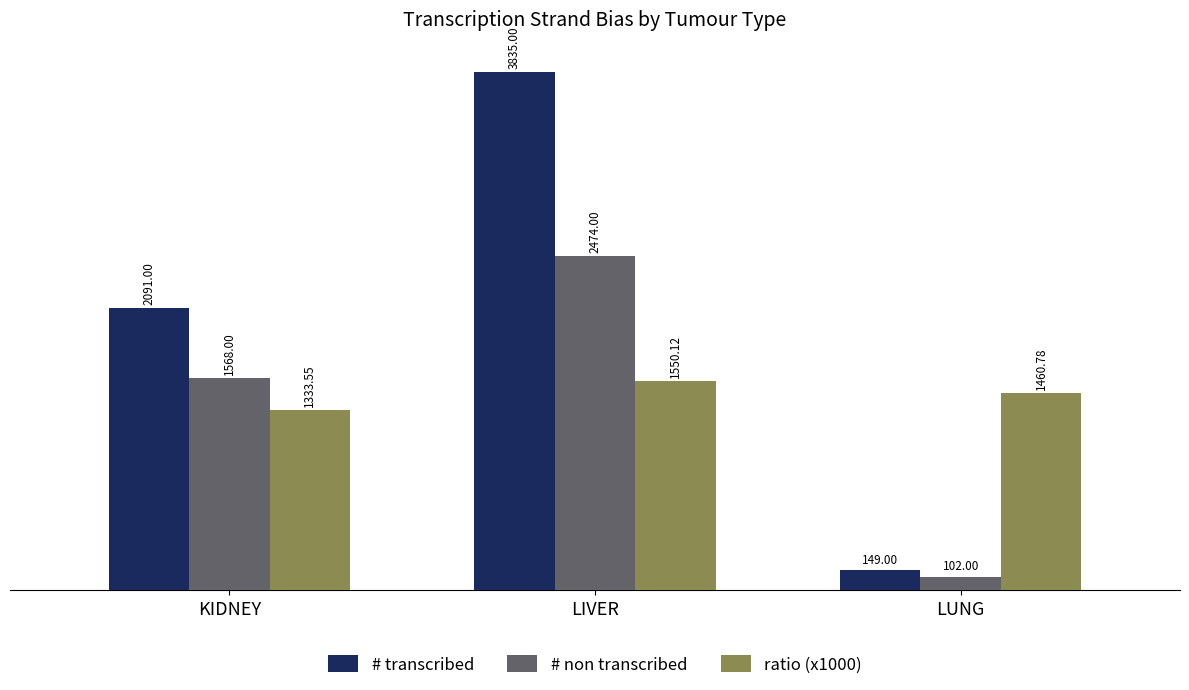

What is the difference between the # transcribed values at LIVER and KIDNEY?

1744.0